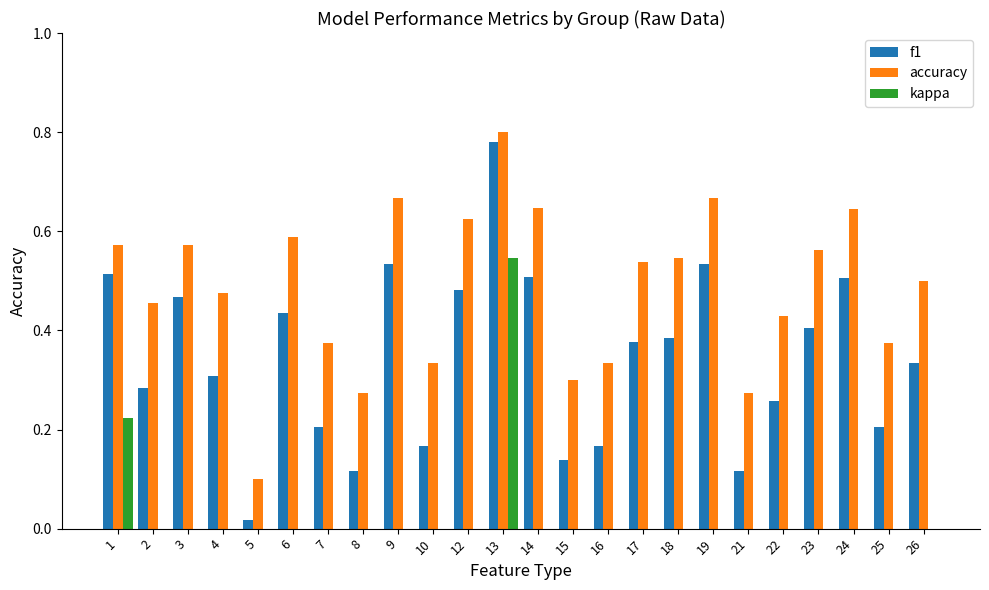

How many bars are there in total?

72